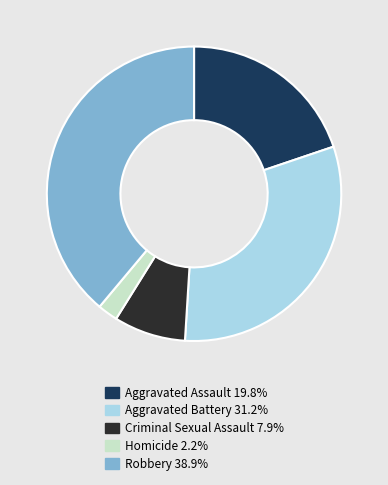

Does Robbery represent more than half of the total?

No